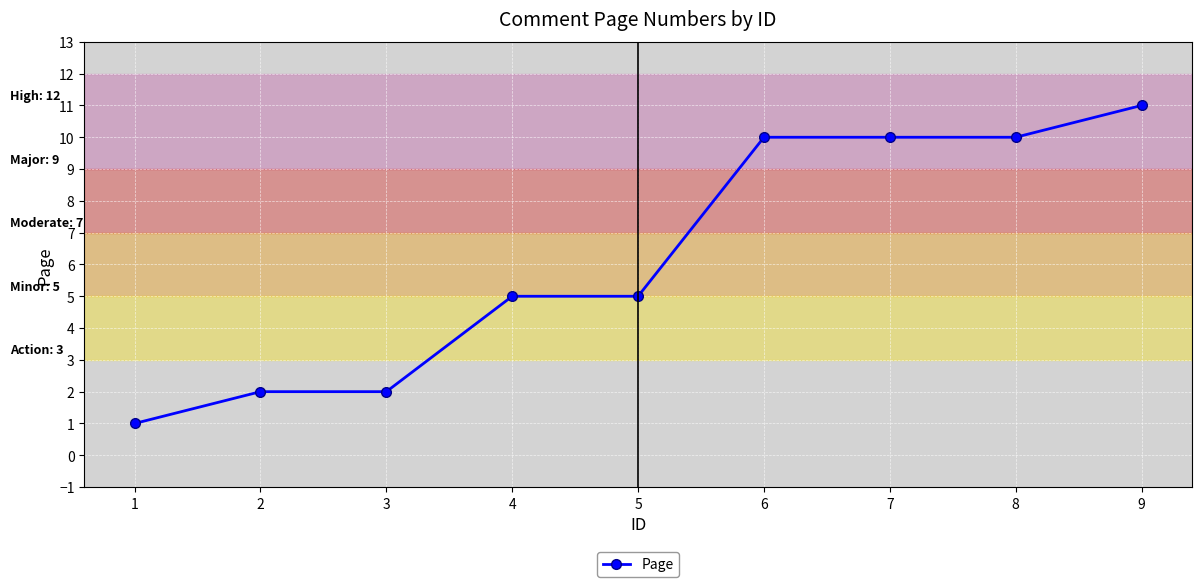

What is the ratio of the value at 7 to the value at 3?

5.0